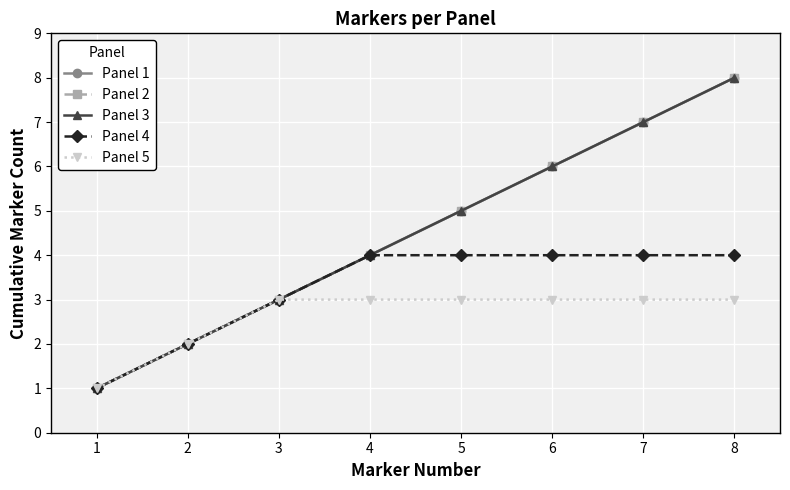

The value of Panel 3 at 6 is 6. True or false?

True